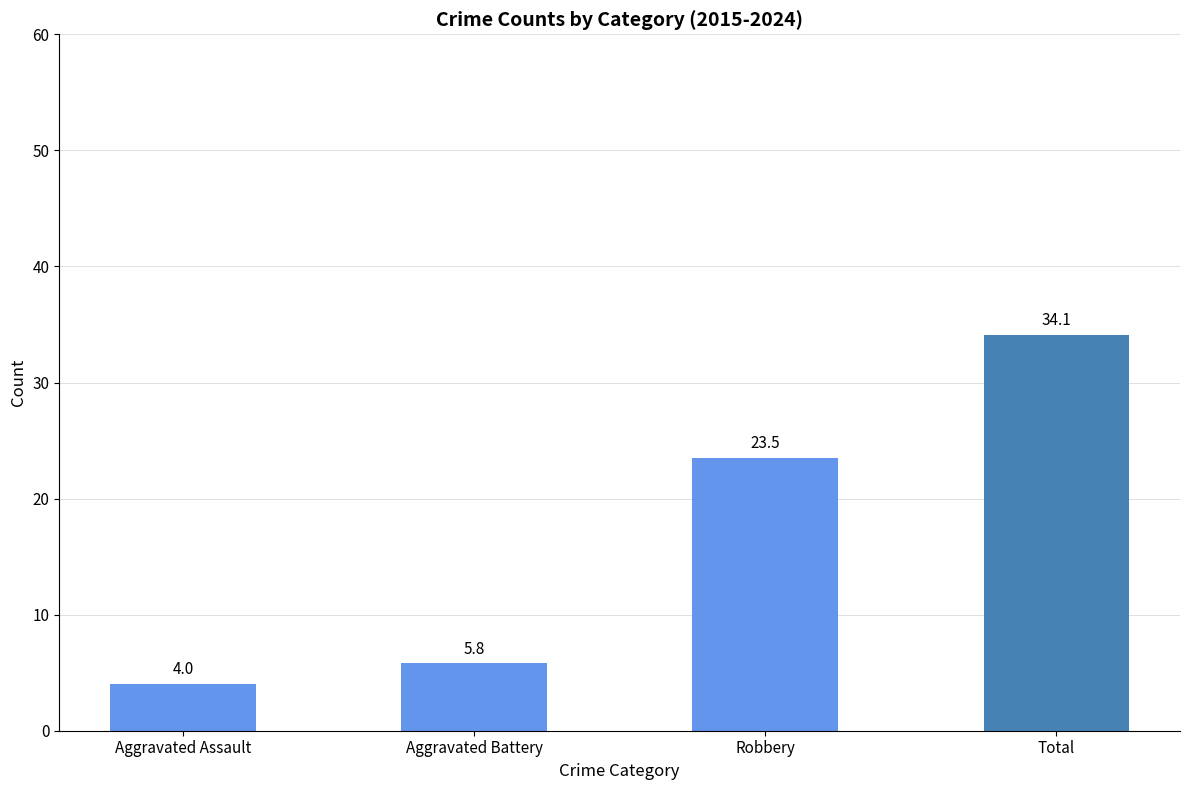

Rank the categories by value from lowest to highest.

Aggravated Assault, Aggravated Battery, Robbery, Total